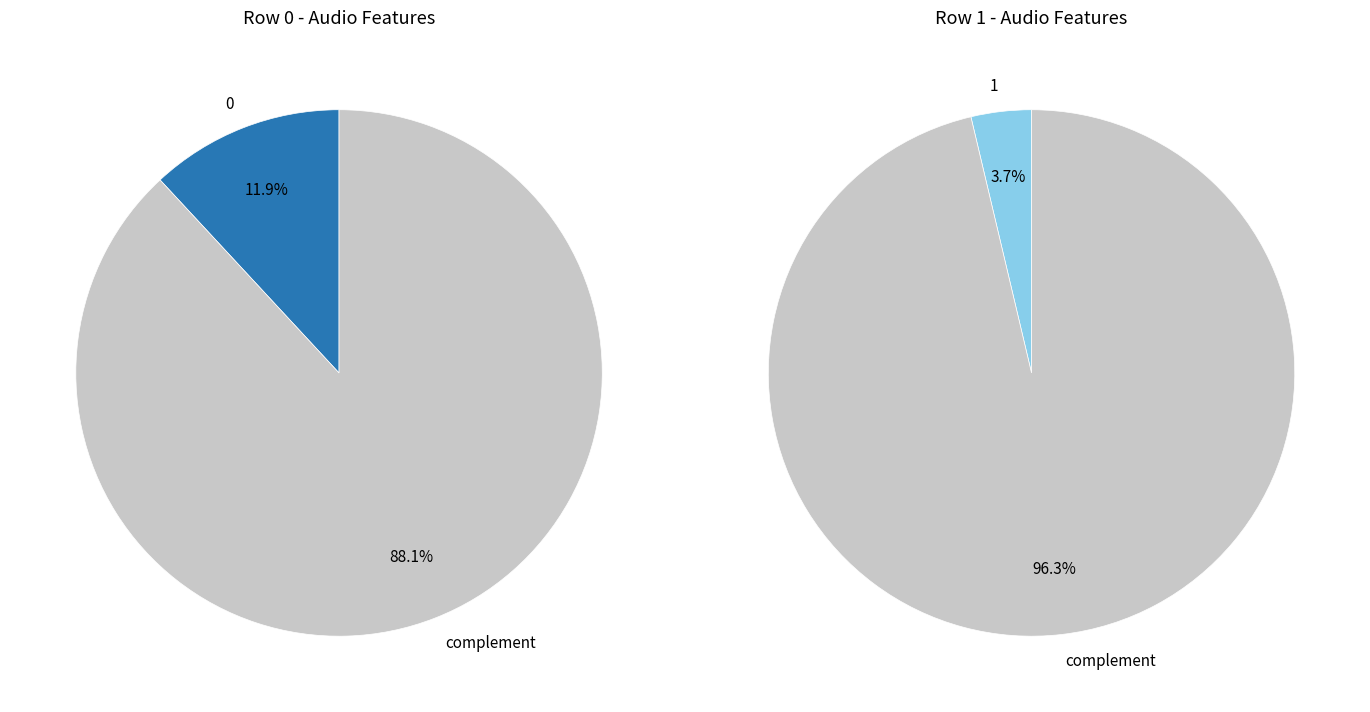

How many slices are in this pie chart?

2